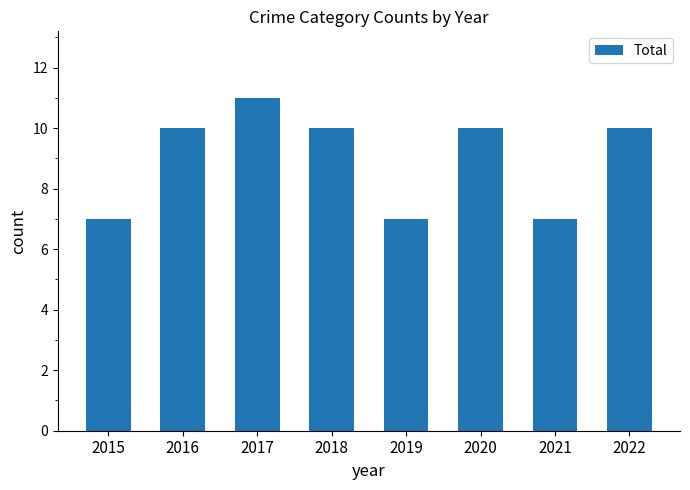

True or false: the data shows 10 at 2020.

True